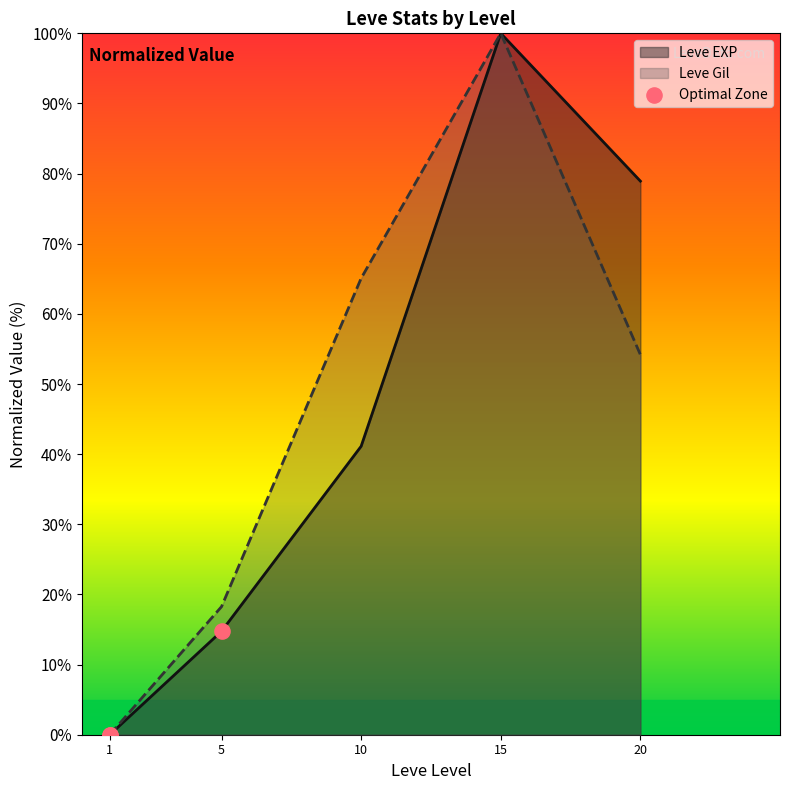

What is the difference between the highest and lowest values at 10?

23.9